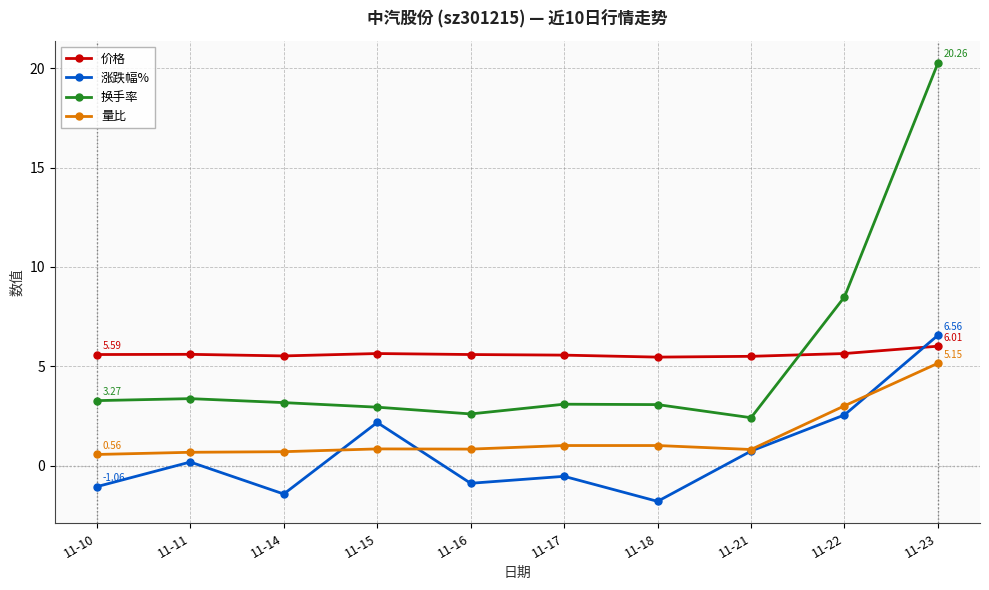

True or false: 涨跌幅% and 换手率 intersect in this chart.

False